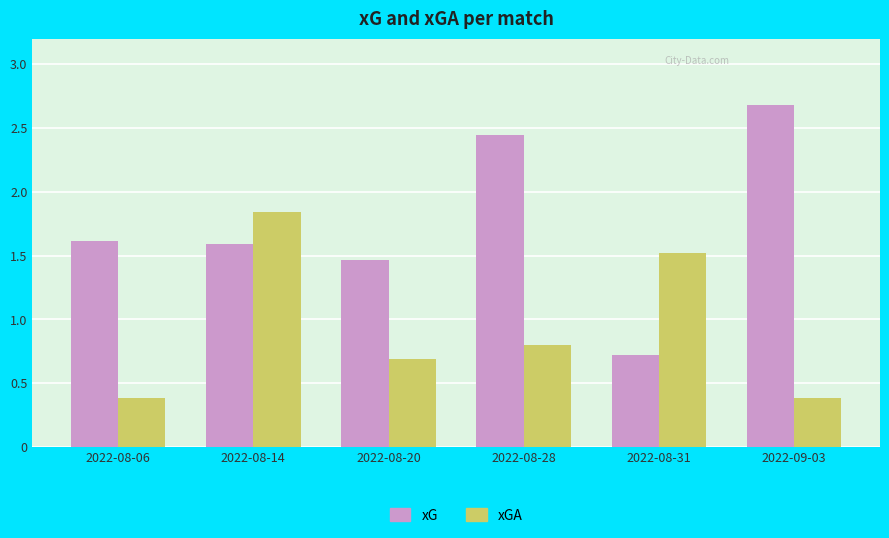

Rank the series by their maximum value, from highest to lowest.

xG, xGA